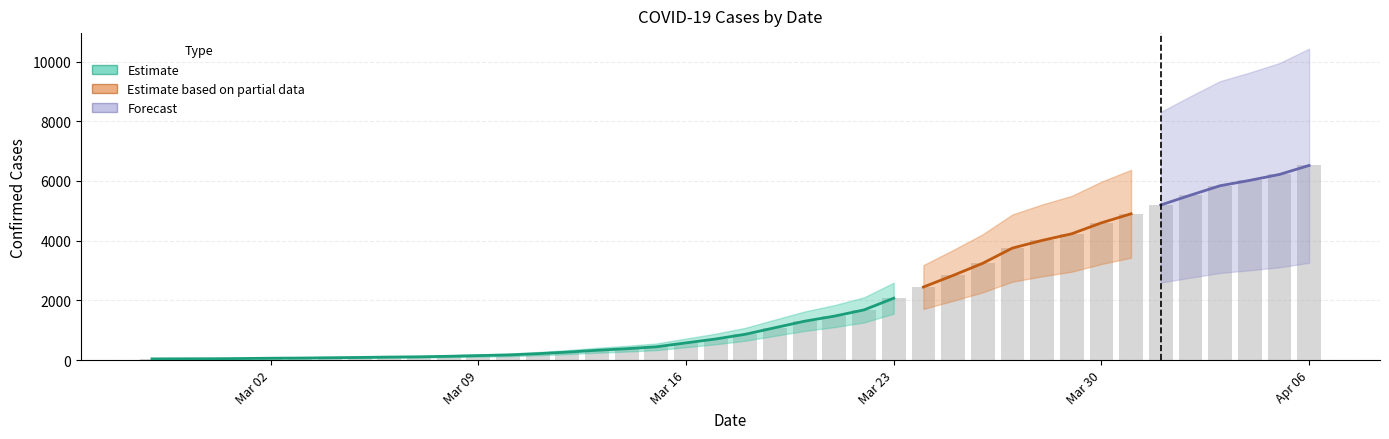

List the labels in order of value, largest first.

2020-04-06, 2020-04-05, 2020-04-04, 2020-04-03, 2020-04-02, 2020-04-01, 2020-03-31, 2020-03-30, 2020-03-29, 2020-03-28, 2020-03-27, 2020-03-26, 2020-03-25, 2020-03-24, 2020-03-23, 2020-03-22, 2020-03-21, 2020-03-20, 2020-03-19, 2020-03-18, 2020-03-17, 2020-03-16, 2020-03-15, 2020-03-14, 2020-03-13, 2020-03-12, 2020-03-11, 2020-03-10, 2020-03-09, 2020-03-08, 2020-03-07, 2020-03-06, 2020-03-05, 2020-03-04, 2020-03-03, 2020-03-02, 2020-03-01, 2020-02-29, 2020-02-28, 2020-02-27